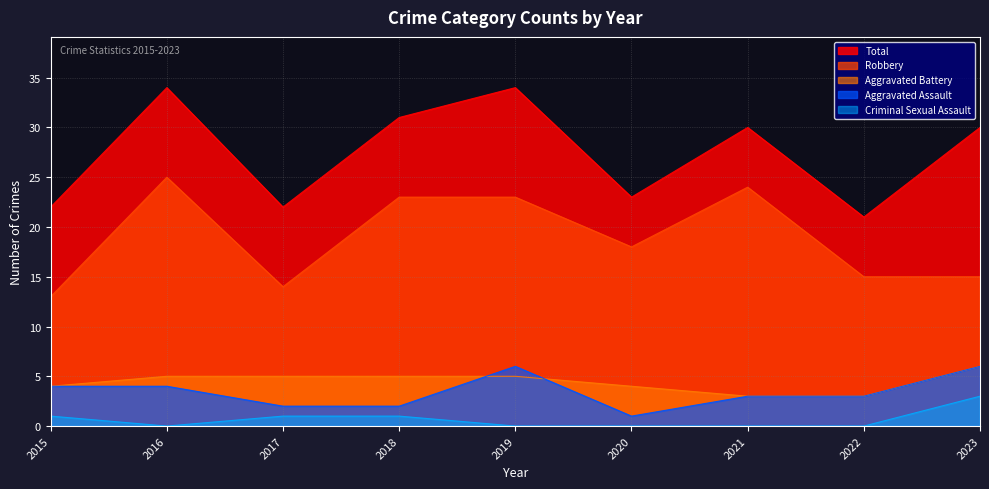

How many Aggravated Battery values are between 4 and 5?

6